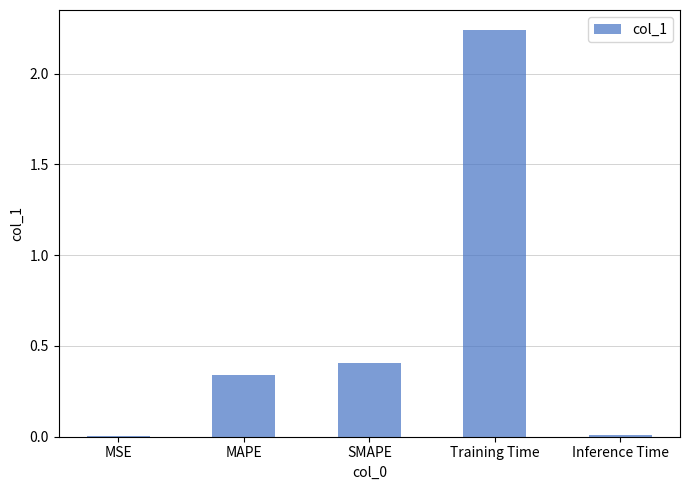

The chart shows a value of 0.0 at MSE. True or false?

True